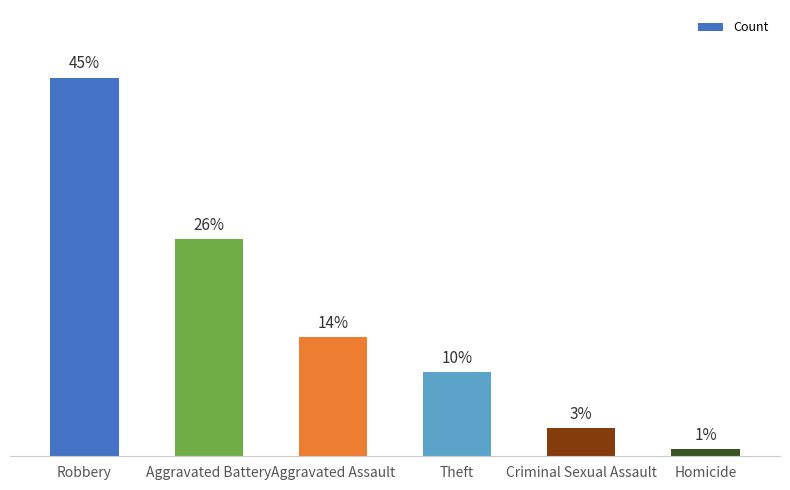

Are the bars horizontal?

No